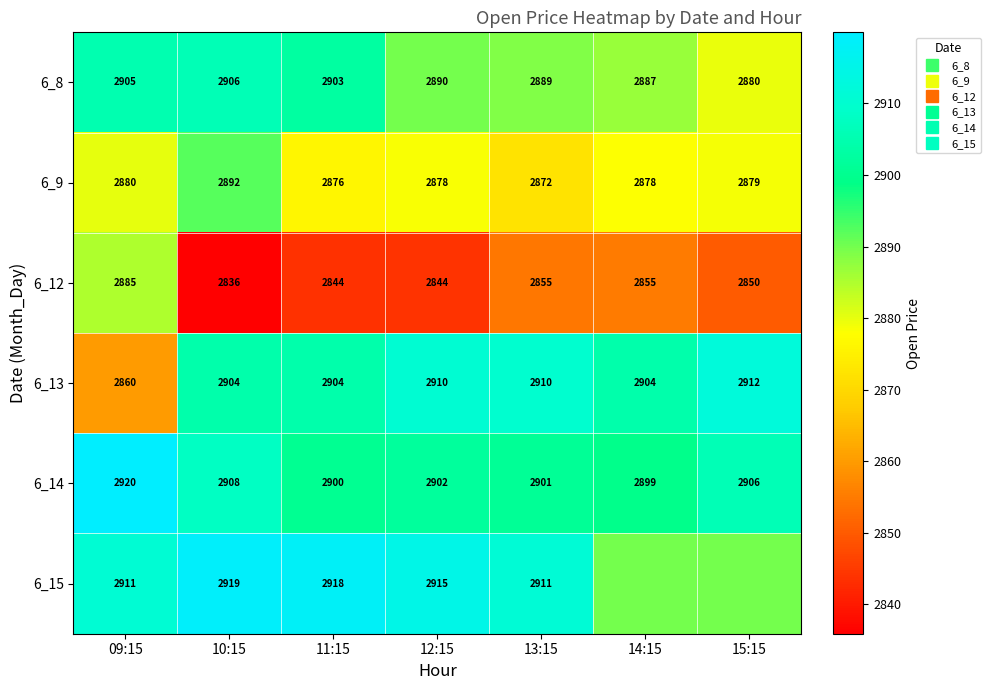

What is the difference between the 6_12 values at 12:15 and 09:15?

40.8